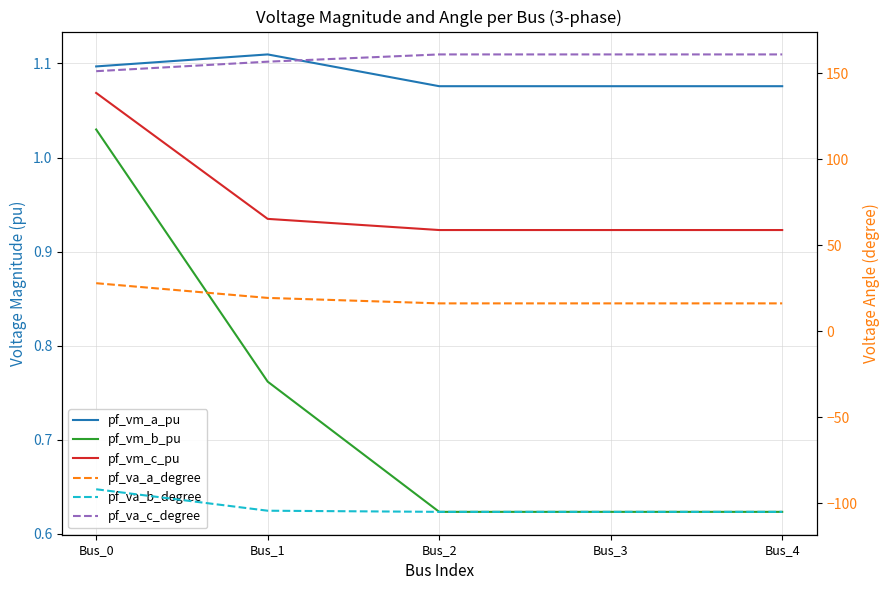

Which category has the highest value across all series?

Bus_2